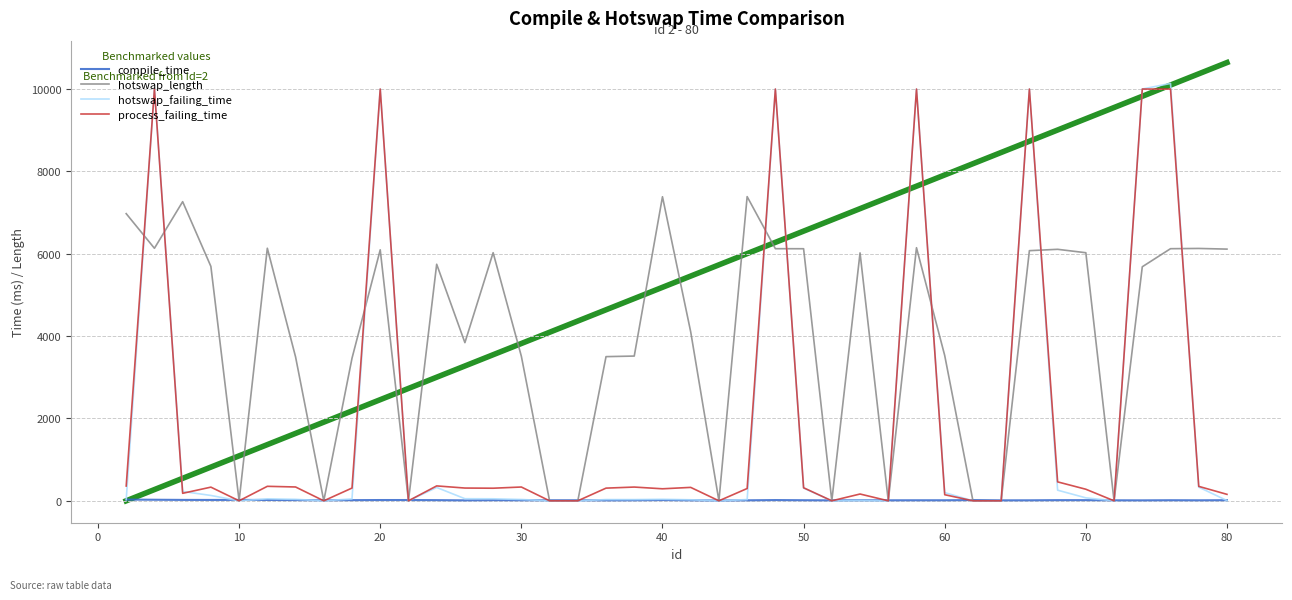

What is the difference between the second highest and second lowest values in the hotswap_length series?

7386